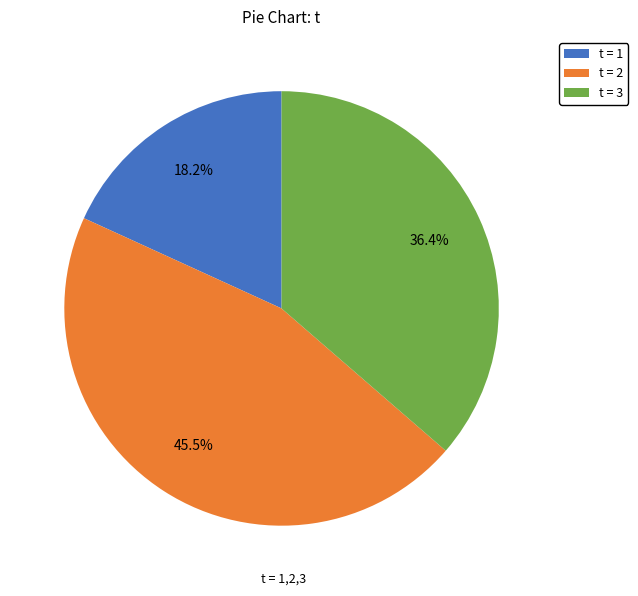

How many slices are in this pie chart?

3